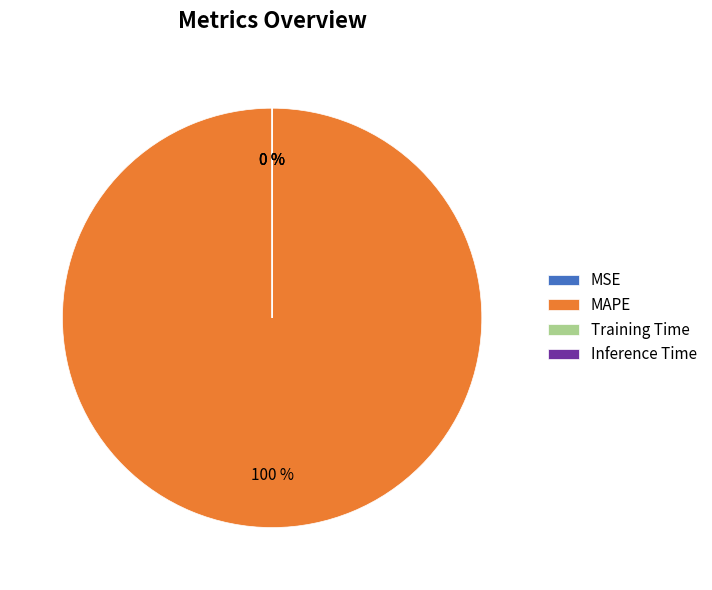

To the nearest percent, what is the average slice percentage?

25%